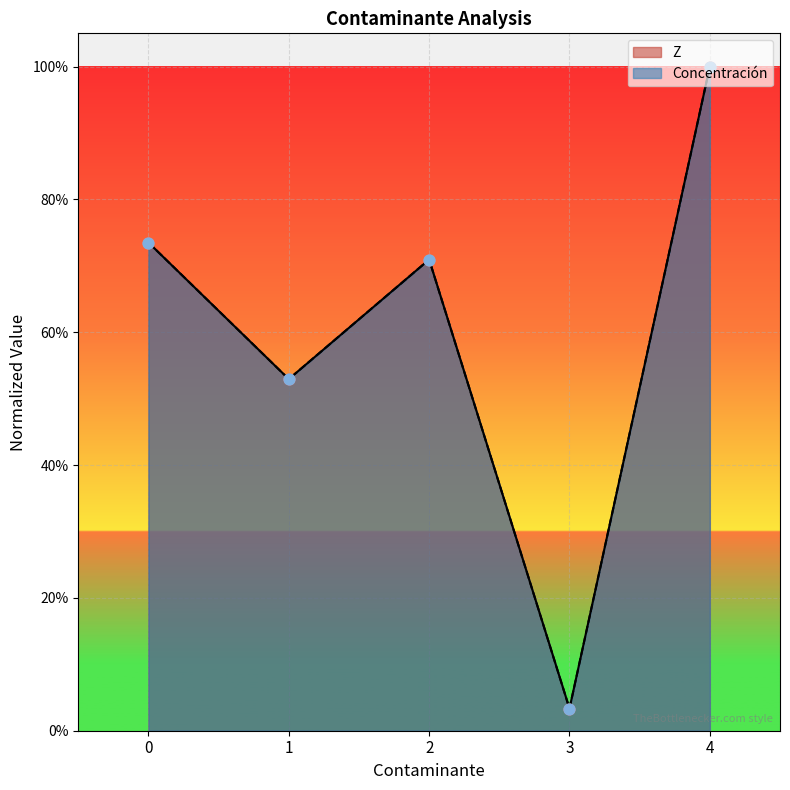

Is the value of Z at 2 greater than the value of Concentración at 1?

Yes